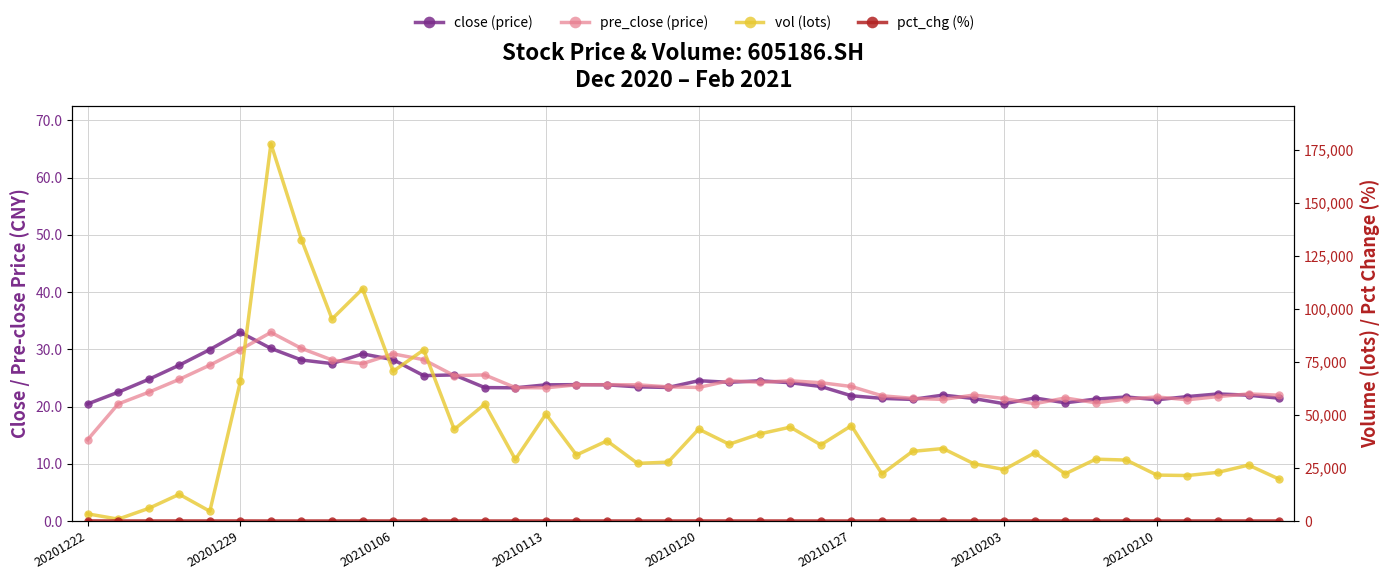

How many data points in pre_close (price) are less than 23?

17